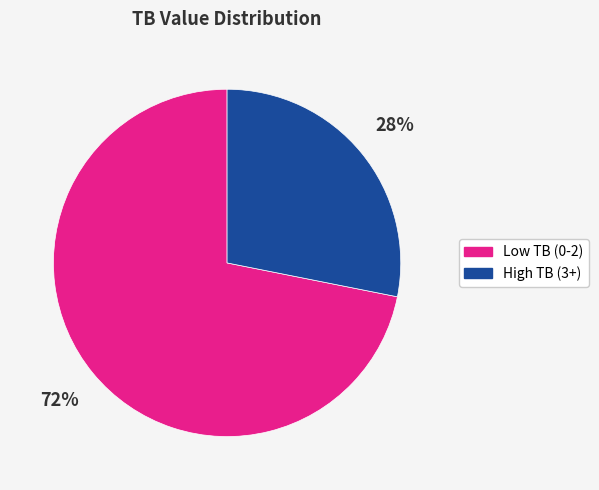

To the nearest percent, what is the average slice percentage?

50%